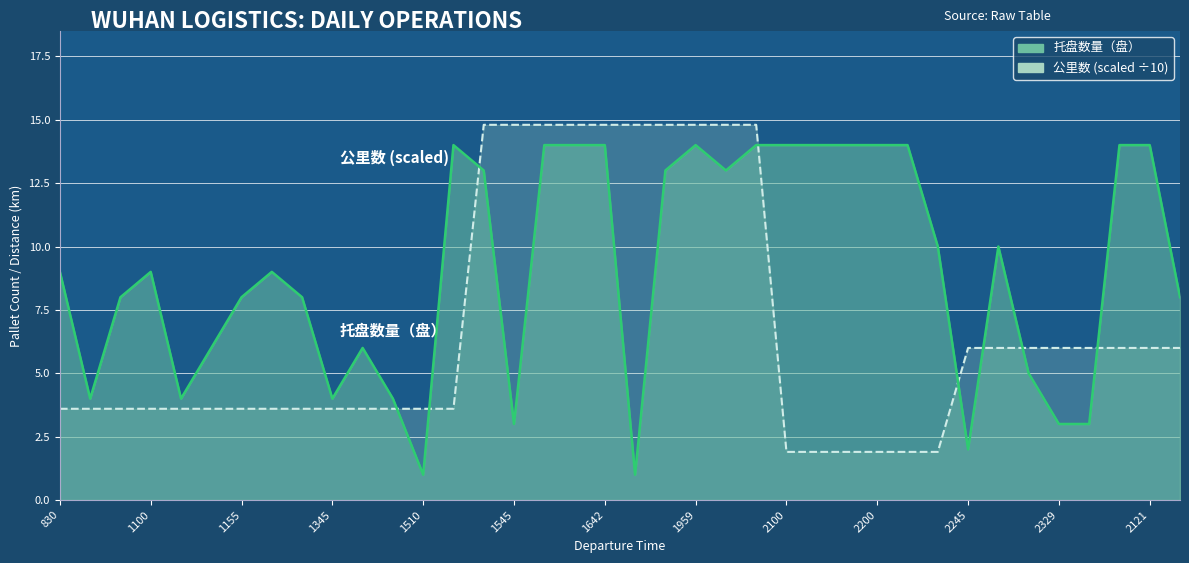

Is it true that 公里数 equals 14.8 at 1537?

True